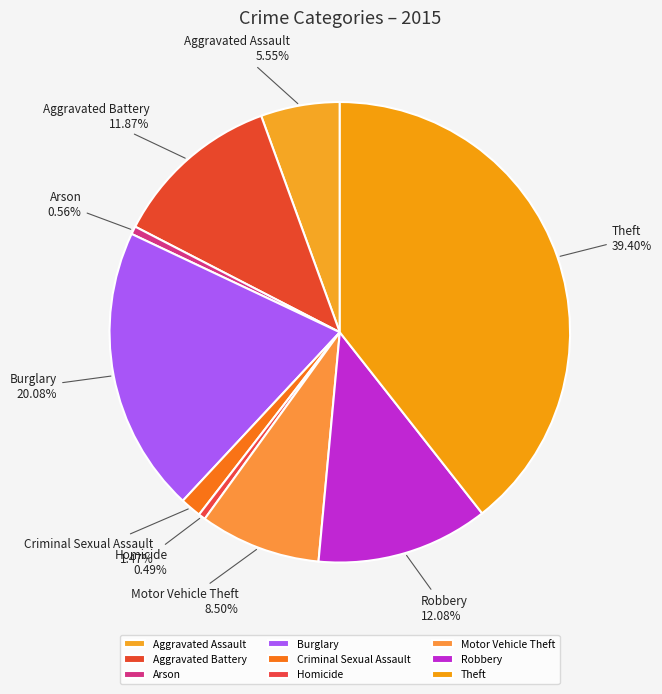

What is the total percentage of Criminal Sexual Assault and Arson?

2.0%